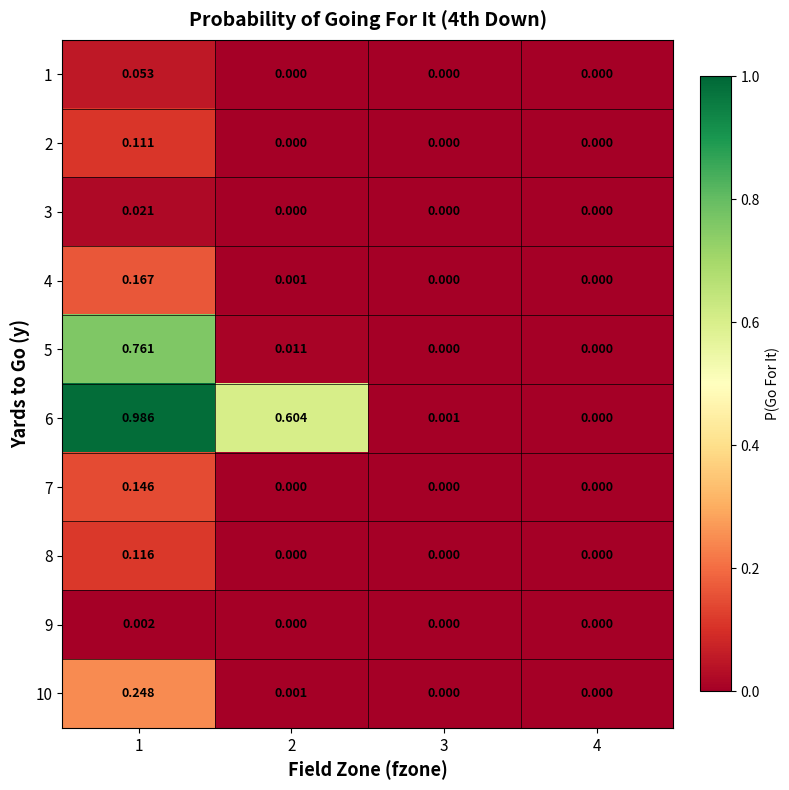

Reading left to right, list all the values displayed in this chart.

1: 1=0.1	2=0.0	3=0.0	4=0.0
2: 1=0.1	2=0.0	3=0.0	4=0.0
3: 1=0.0	2=0.0	3=0.0	4=0.0
4: 1=0.2	2=0.0	3=0.0	4=0.0
5: 1=0.8	2=0.0	3=0.0	4=0.0
6: 1=1.0	2=0.6	3=0.0	4=0.0
7: 1=0.1	2=0.0	3=0.0	4=0.0
8: 1=0.1	2=0.0	3=0.0	4=0.0
9: 1=0.0	2=0.0	3=0.0	4=0.0
10: 1=0.2	2=0.0	3=0.0	4=0.0